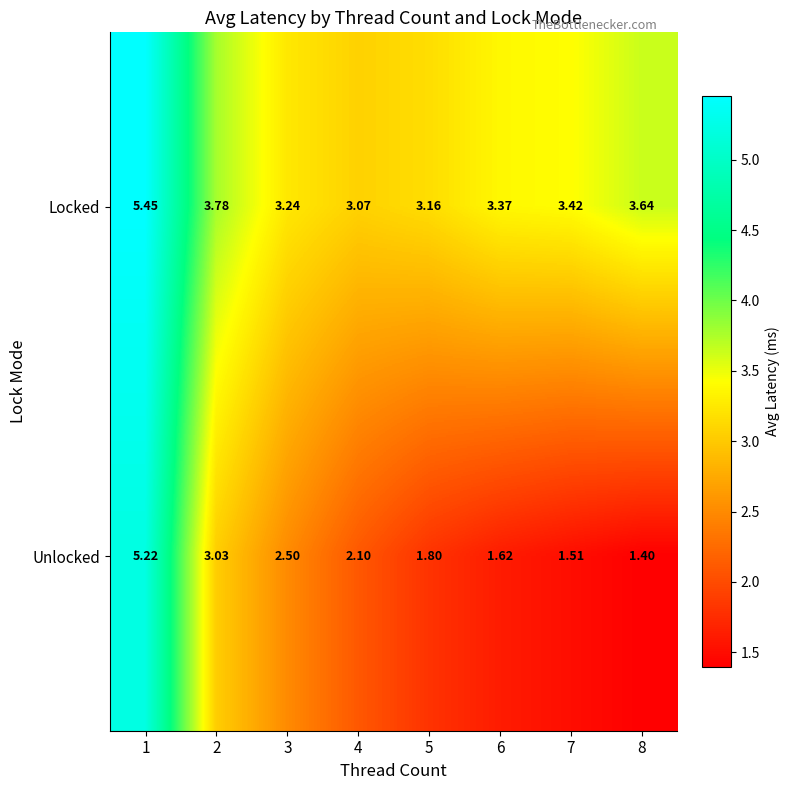

Which series changed the most between 3 and 5?

Unlocked